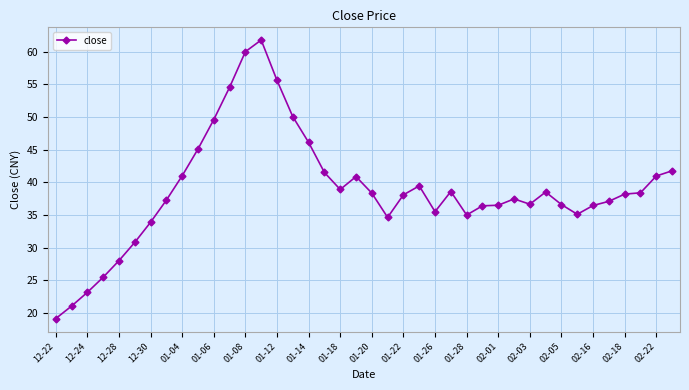

Count the number of categories in the chart.

40